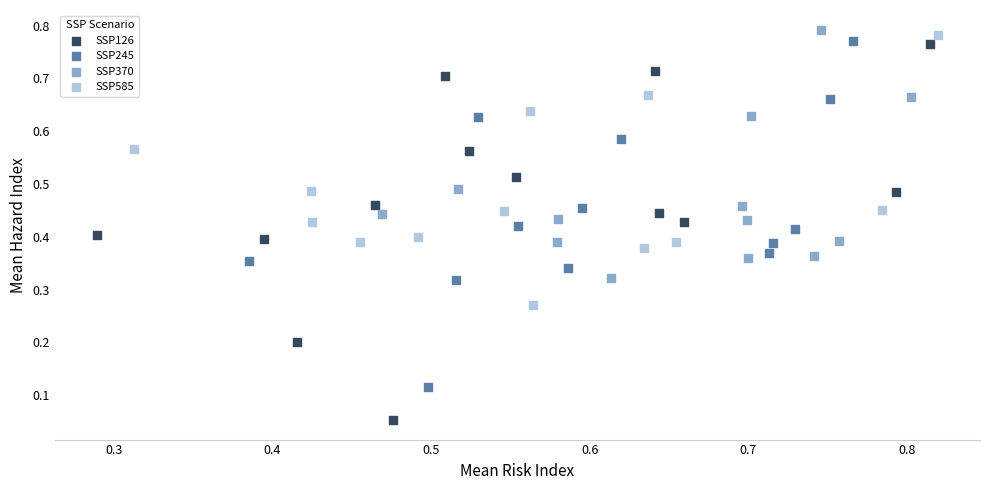

Which series reaches the minimum Y coordinate?

SSP126